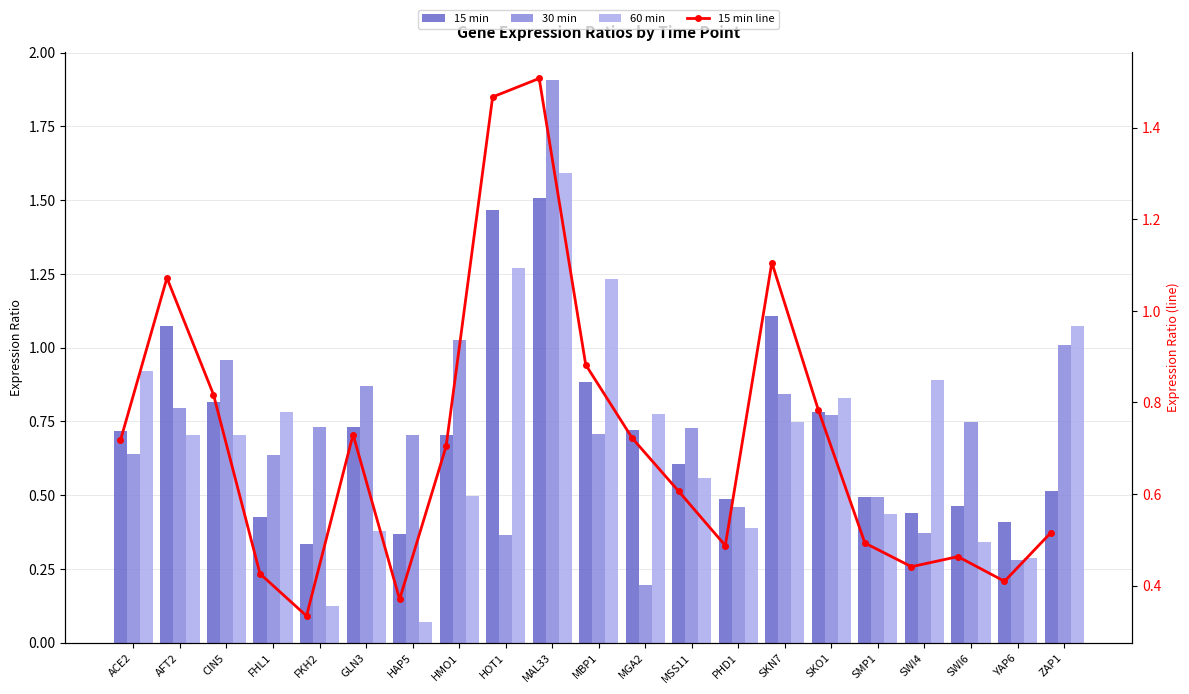

At which category does the chart reach its peak across all series?

MAL33